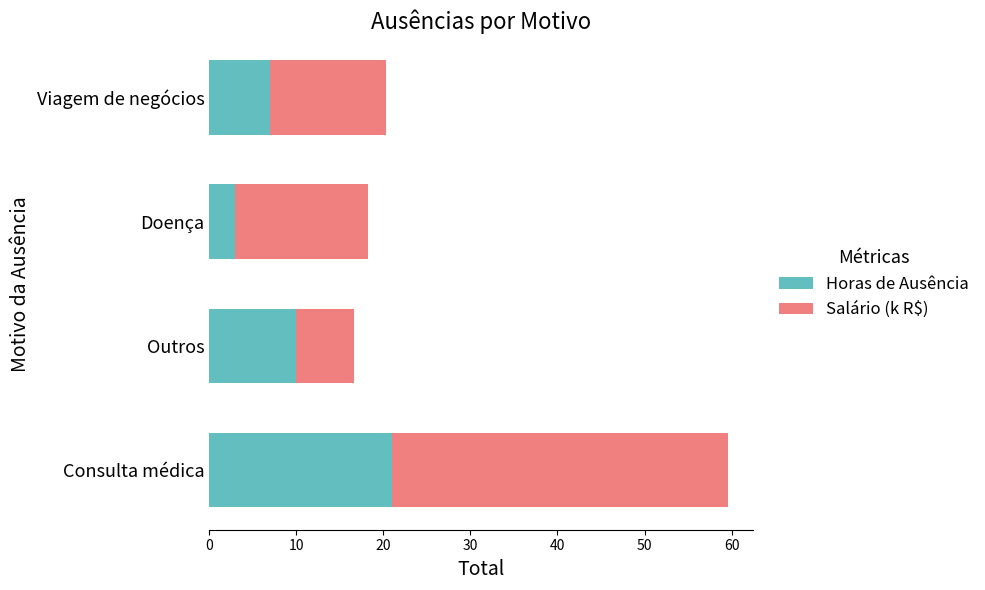

Is it true that Horas de Ausência equals 7.0 at Viagem de negócios?

True